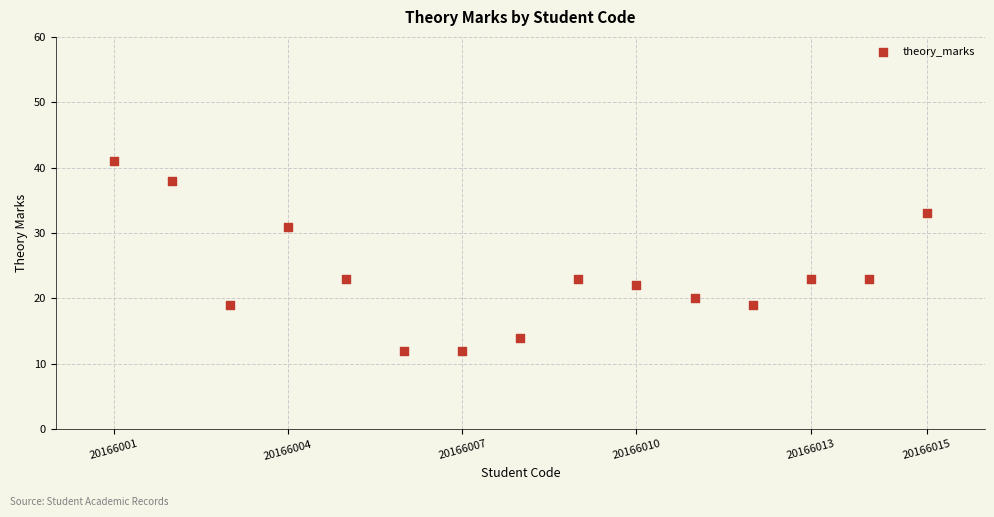

What is the range of Y values (max minus min)?

29